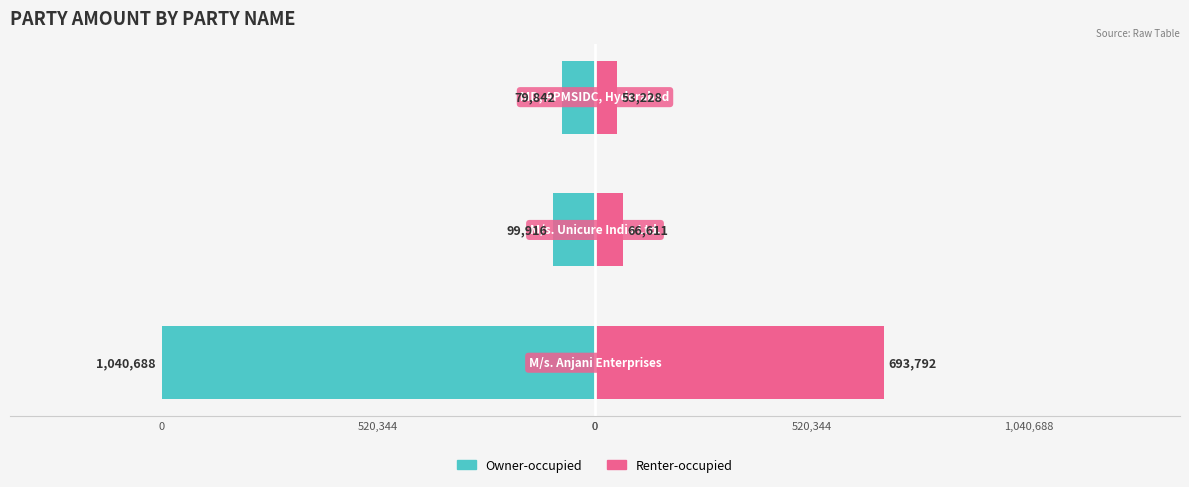

At 0, list the series in order from largest to smallest.

Renter-occupied, Owner-occupied